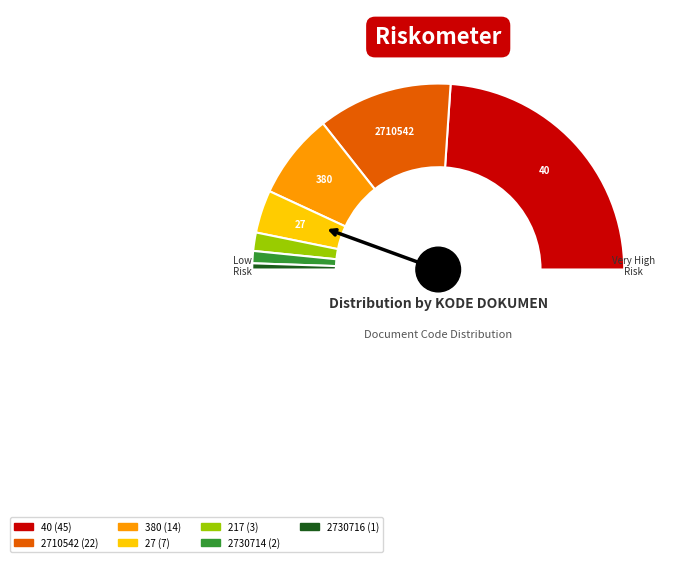

Does 380 account for over 50% of the chart?

No